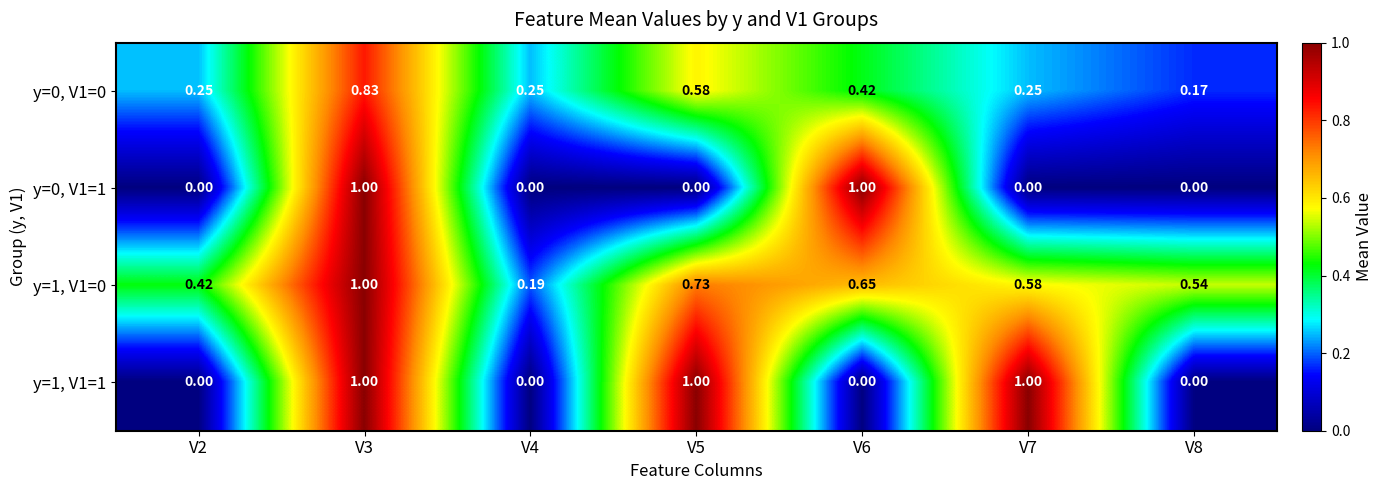

Is the value of y=1, V1=0 at V5 greater than the value of y=1, V1=1 at V7?

No